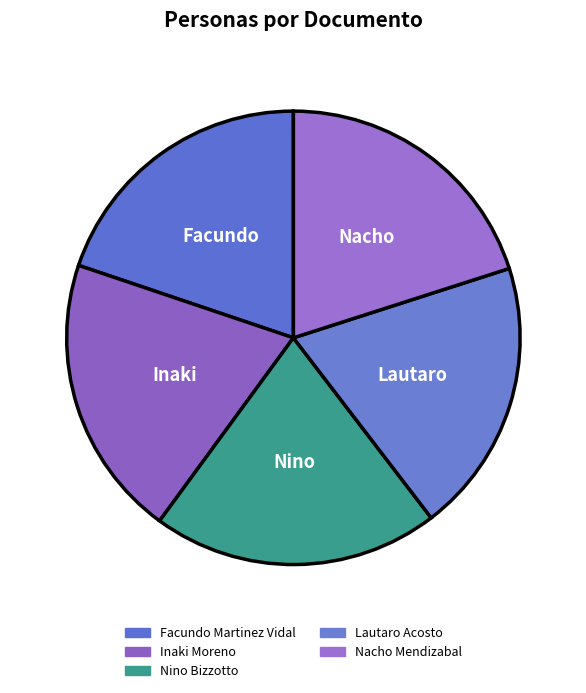

Which has a higher value, Inaki Moreno or Lautaro Acosto?

Inaki Moreno